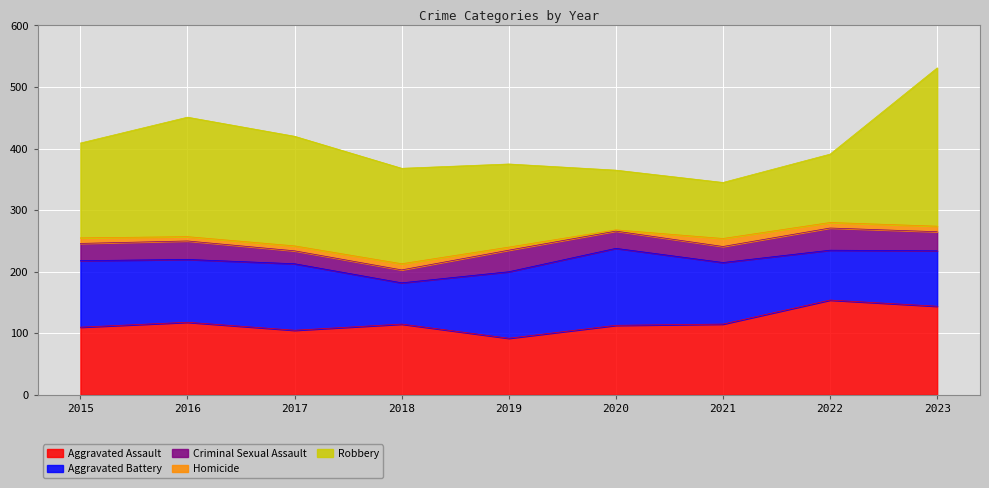

True or false: Criminal Sexual Assault has a value of 28 at 2020.

True